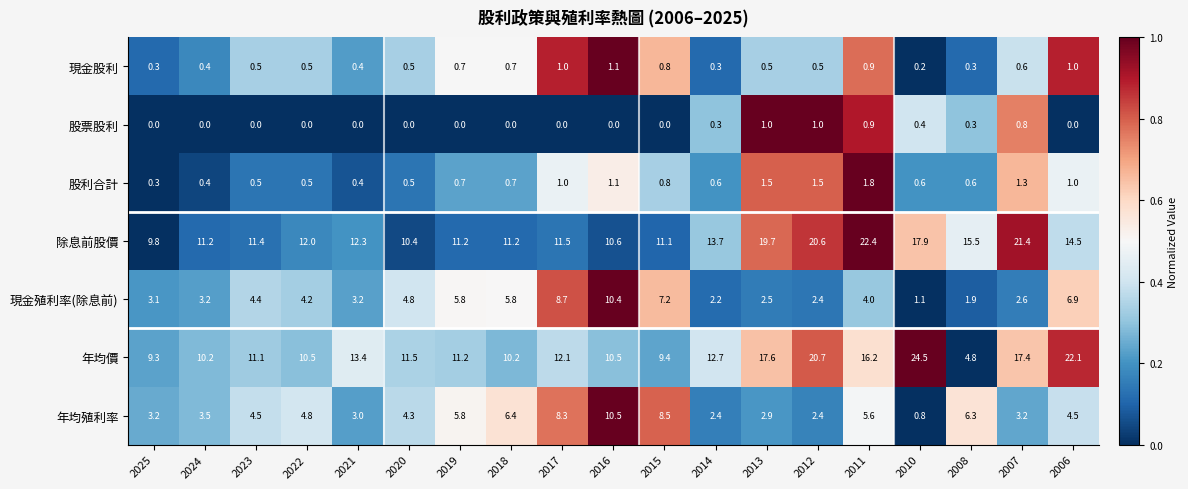

The 現金殖利率(除息前) series shows 3.2 at 2021. True or false?

True